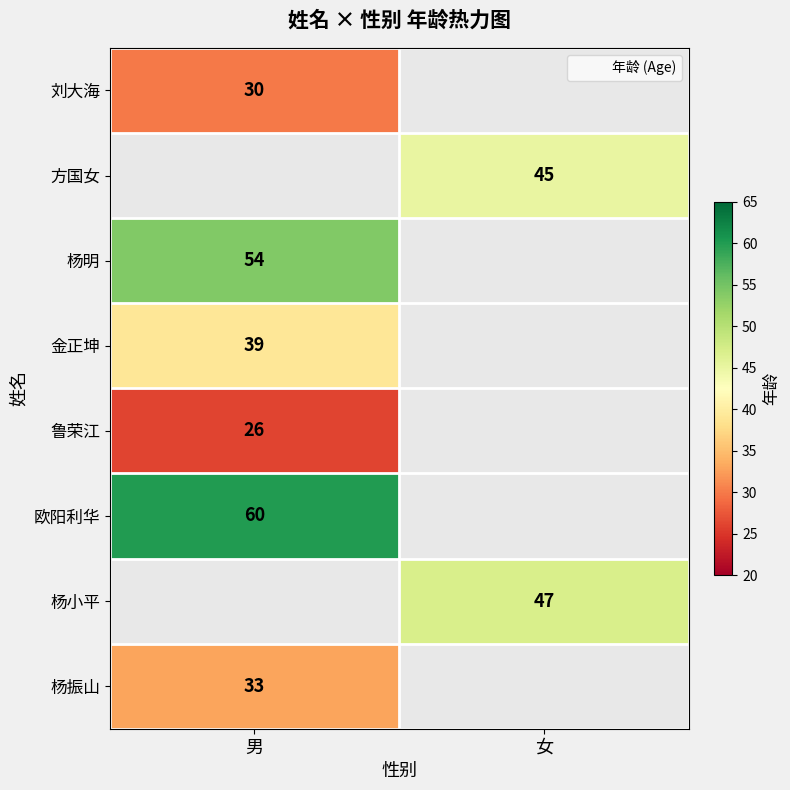

The 金正坤 series shows 21 at 男. True or false?

False